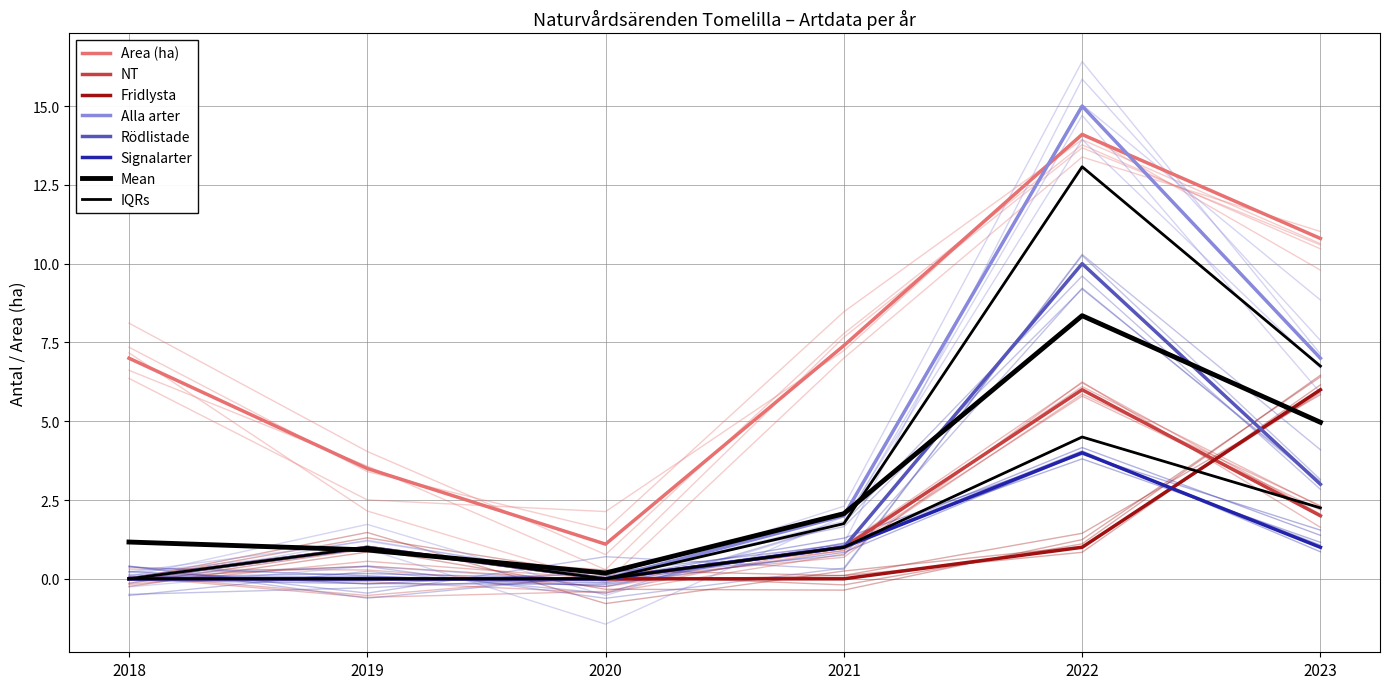

At which label does Alla arter first exceed 2?

2022